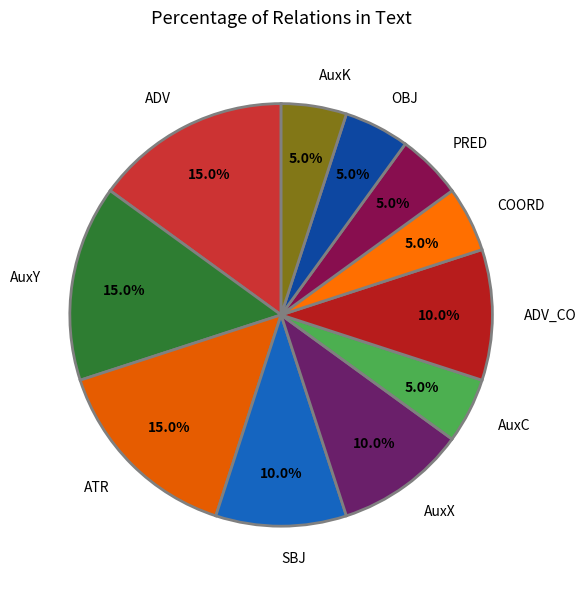

To the nearest percent, what percentage of the pie is COORD?

5%